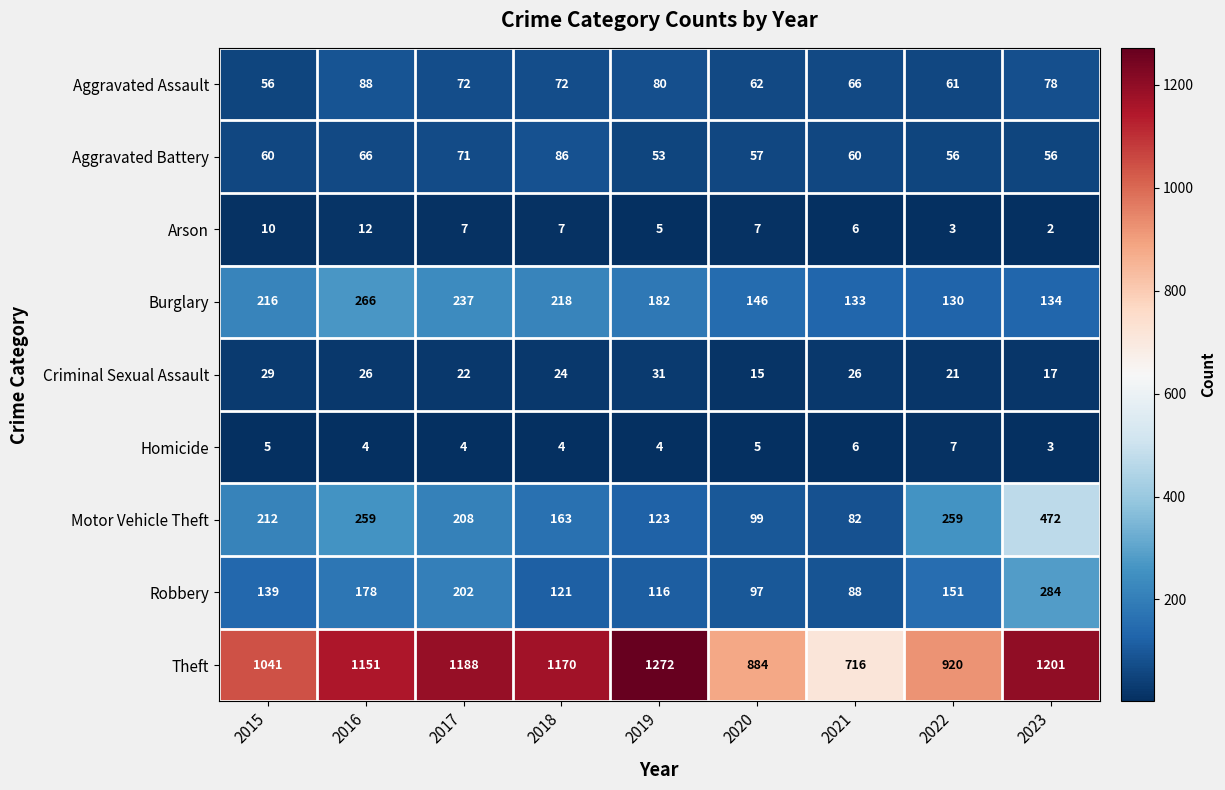

How many values in the Arson series are below 7?

4